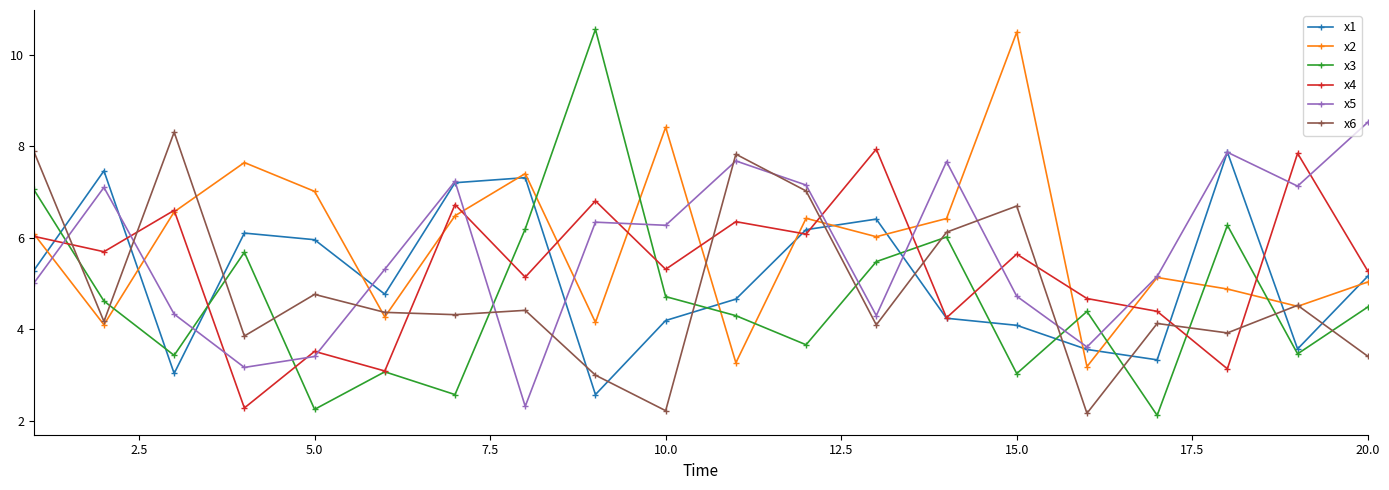

In x1, how many points are lower than both neighbors (excluding endpoints)?

5